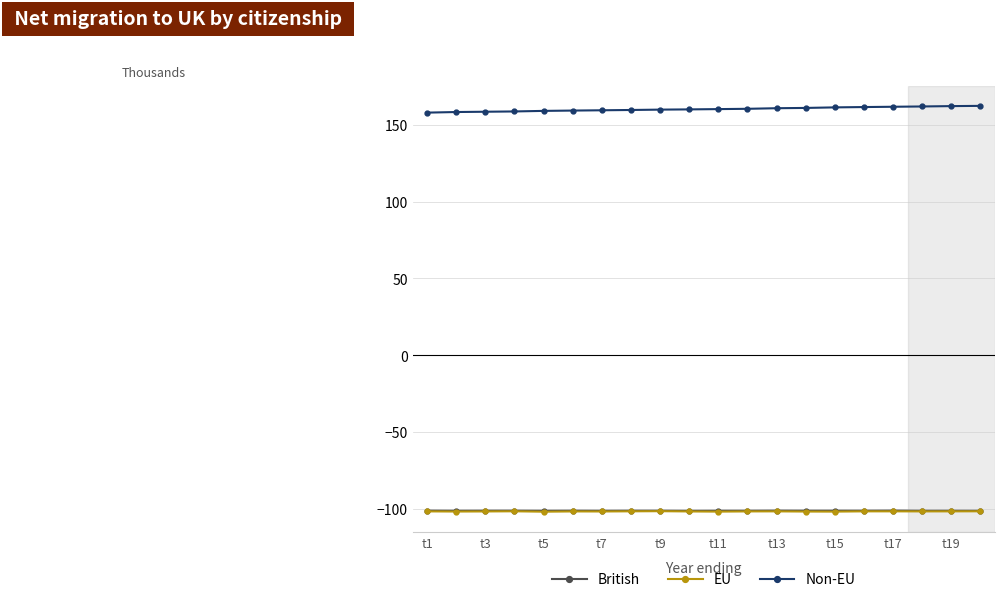

What is the smallest value displayed?

-101.7